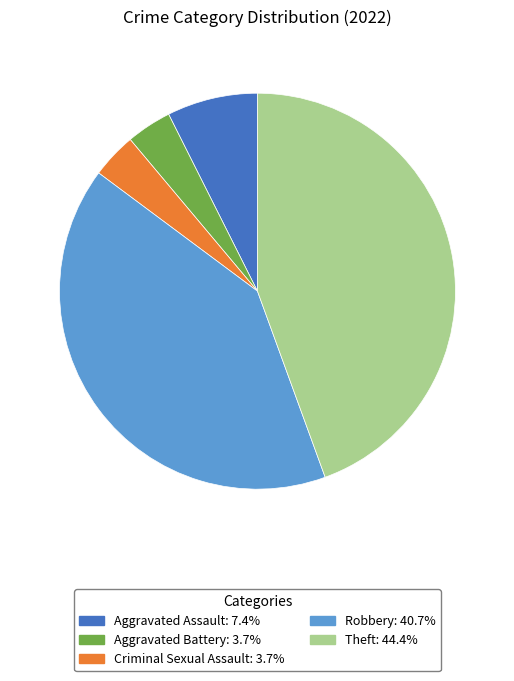

True or false: Criminal Sexual Assault accounts for 4% of the total.

True